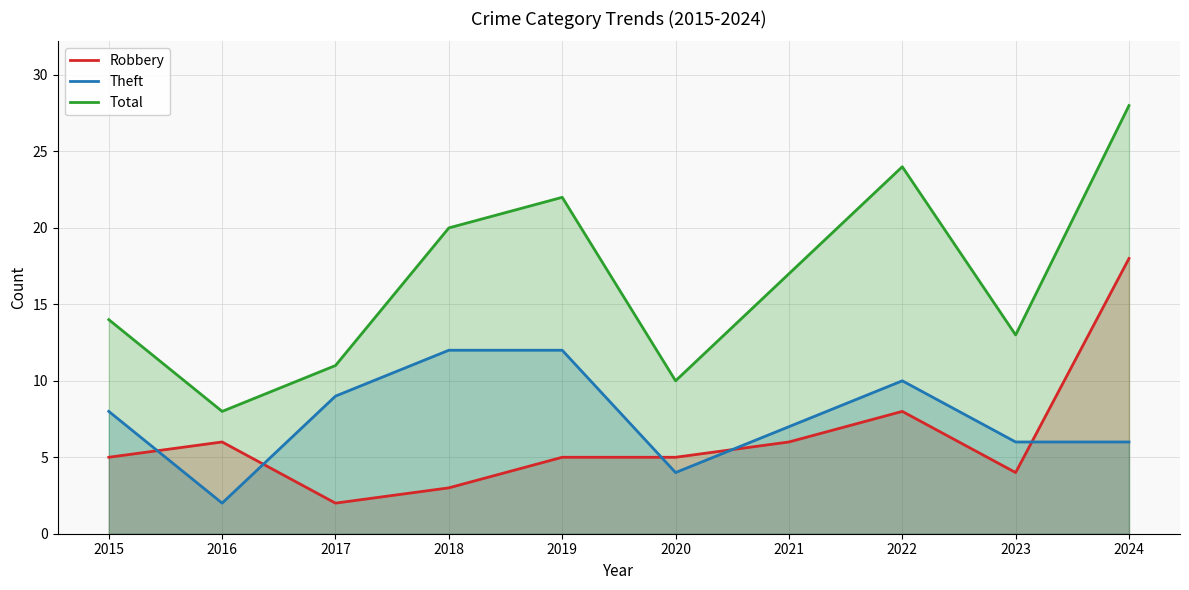

The value of Robbery at 2021 is 1. True or false?

False